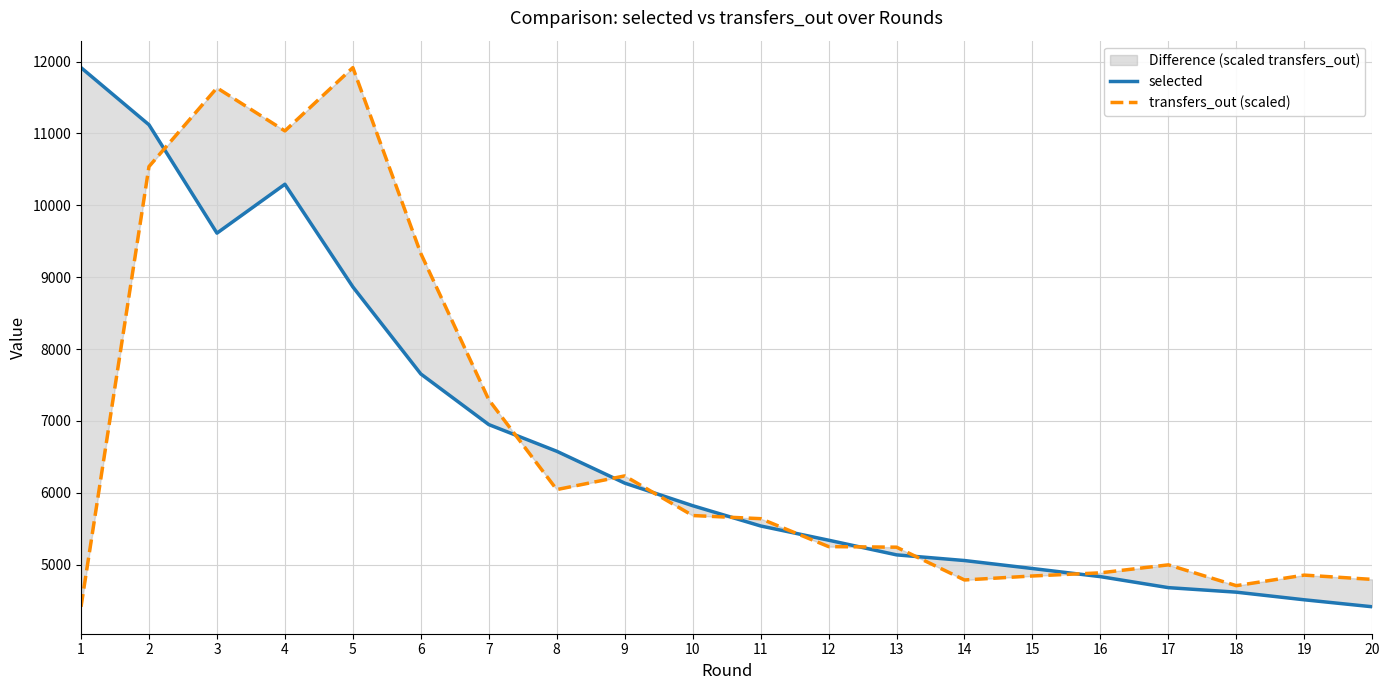

How many lines are shown in the chart?

2